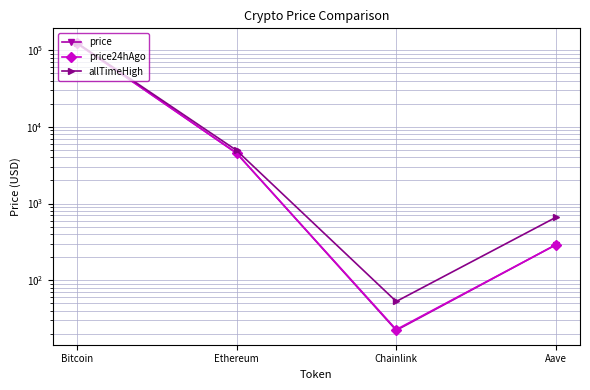

What is the difference between the maximum and minimum values in the price24hAgo series?

122927.4